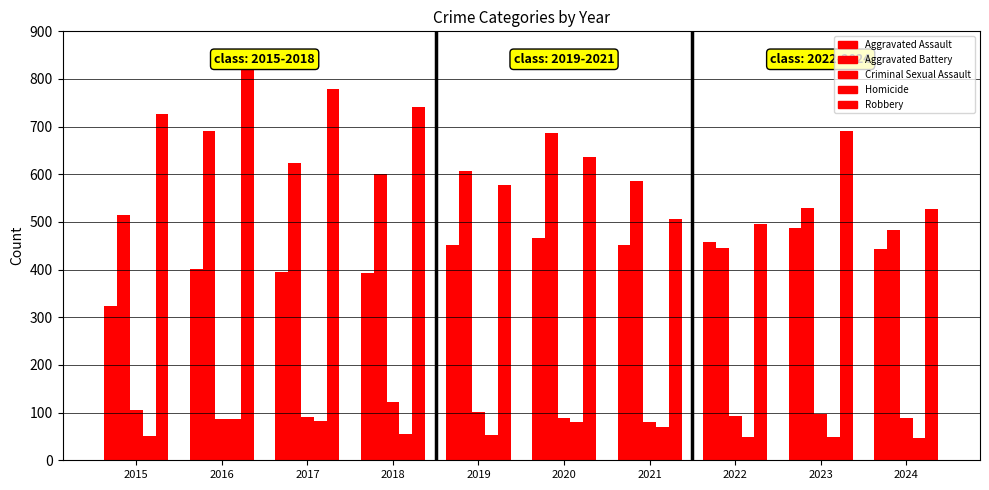

Which category has the lowest value in the Homicide series?

2024